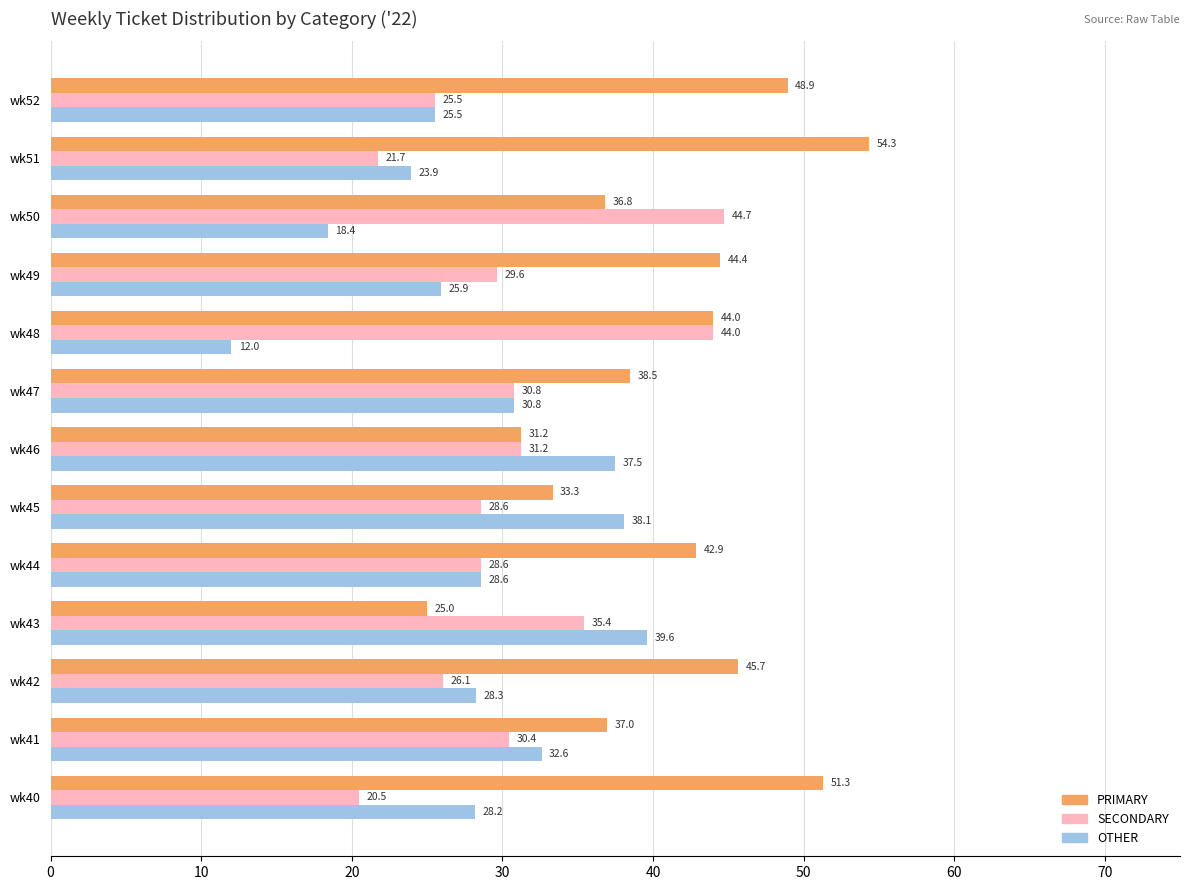

What is the difference between the highest and lowest values at wk45?

9.5